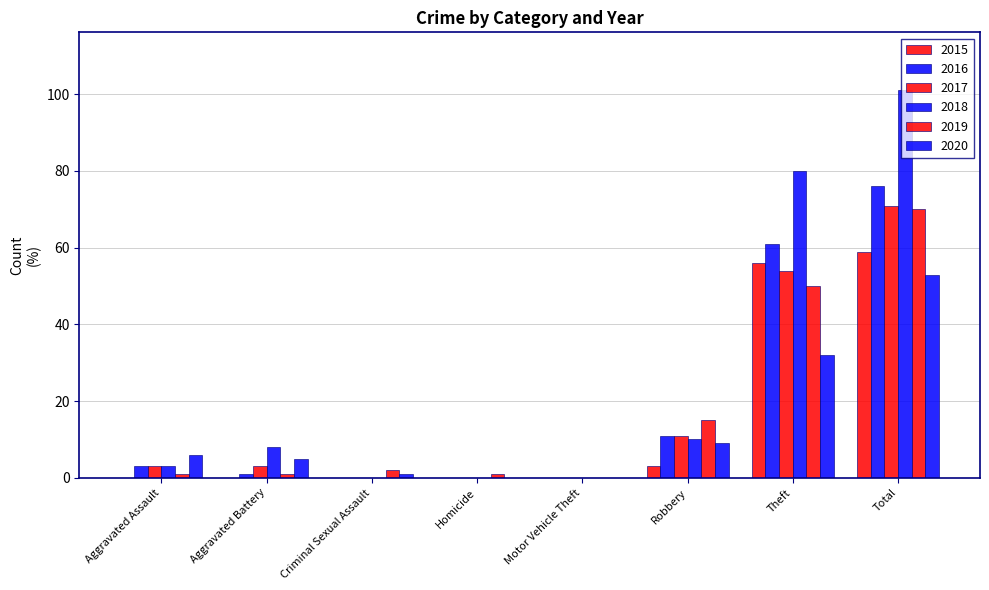

Are the bars horizontal?

No